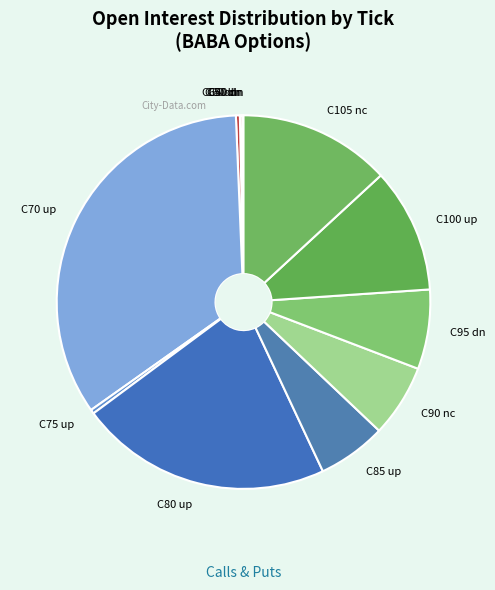

What is the largest slice in the pie chart?

C70 up